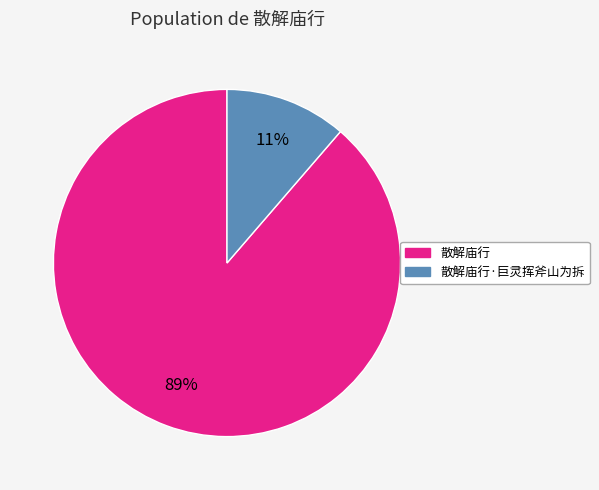

What percentage is the 散解庙行·巨灵挥斧山为拆 slice, to the nearest percent?

11%